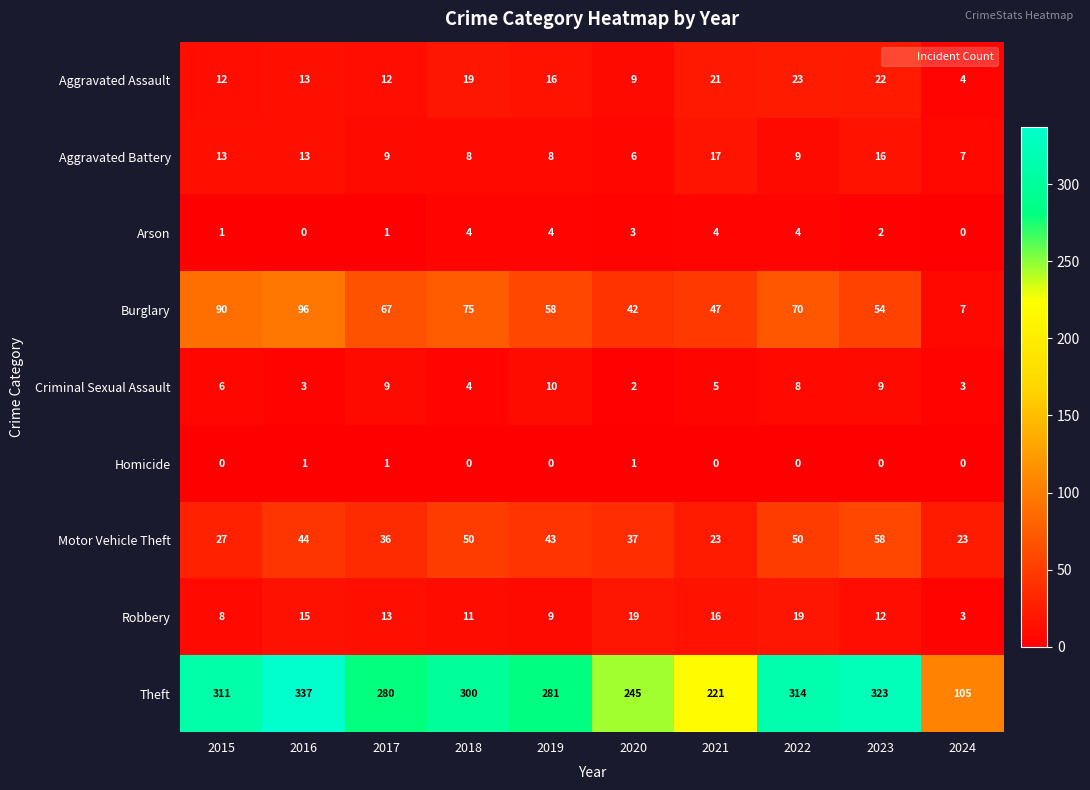

What is the sum of the Aggravated Assault values at 2017 and 2020?

21